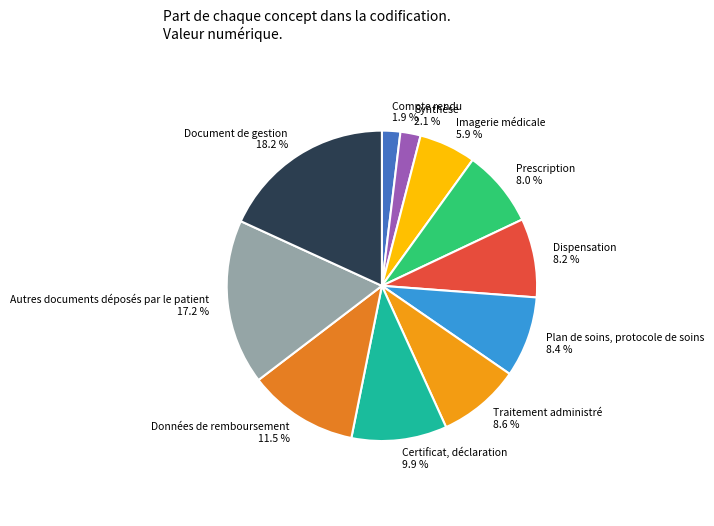

What is the ratio of the value at Plan de soins, protocole de soins to the value at Document de gestion?

0.5